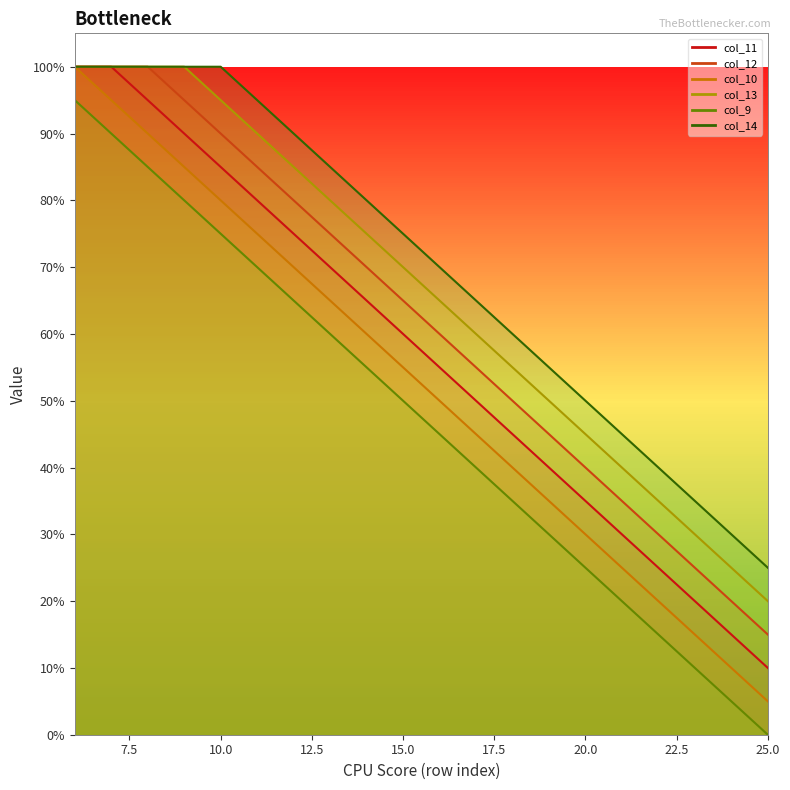

Reading right to left, list all the values displayed in this chart.

col_9: 0.0	0.1	0.1	0.1	0.2	0.2	0.3	0.3	0.4	0.5	0.5	0.6	0.6	0.7	0.7	0.8	0.8	0.8	0.9	0.9
col_10: 0.1	0.1	0.1	0.2	0.2	0.3	0.3	0.4	0.5	0.5	0.6	0.6	0.7	0.7	0.8	0.8	0.8	0.9	0.9	1.0
col_11: 0.1	0.1	0.2	0.2	0.3	0.3	0.4	0.5	0.5	0.6	0.6	0.7	0.7	0.8	0.8	0.8	0.9	0.9	1.0	1.0
col_12: 0.1	0.2	0.2	0.3	0.3	0.4	0.5	0.5	0.6	0.6	0.7	0.7	0.8	0.8	0.8	0.9	0.9	1.0	1.0	1.0
col_13: 0.2	0.2	0.3	0.3	0.4	0.5	0.5	0.6	0.6	0.7	0.7	0.8	0.8	0.8	0.9	0.9	1.0	1.0	1.0	1.0
col_14: 0.2	0.3	0.3	0.4	0.5	0.5	0.6	0.6	0.7	0.7	0.8	0.8	0.8	0.9	0.9	1.0	1.0	1.0	1.0	1.0